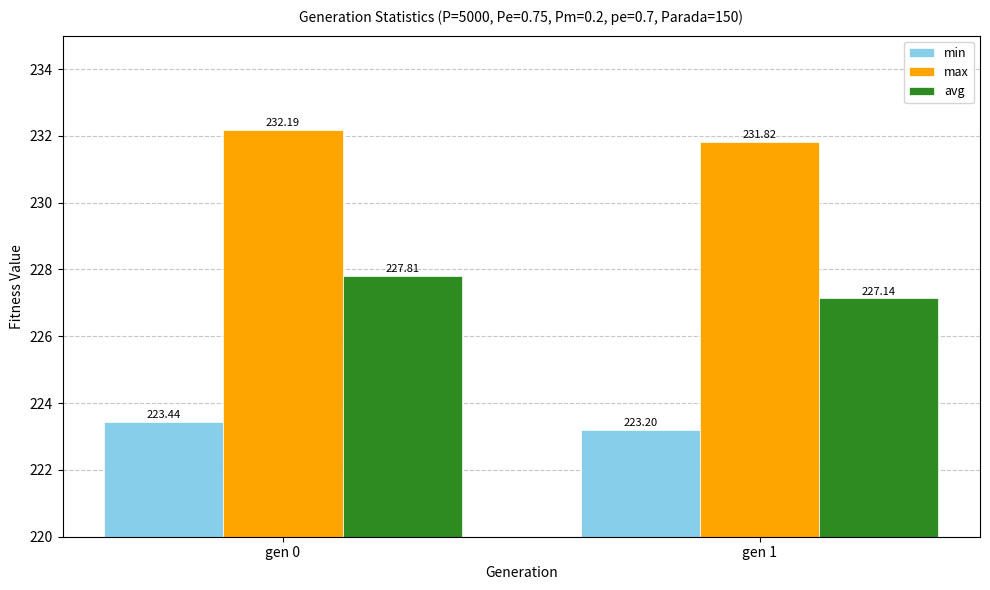

Which series has the largest range (max minus min)?

avg